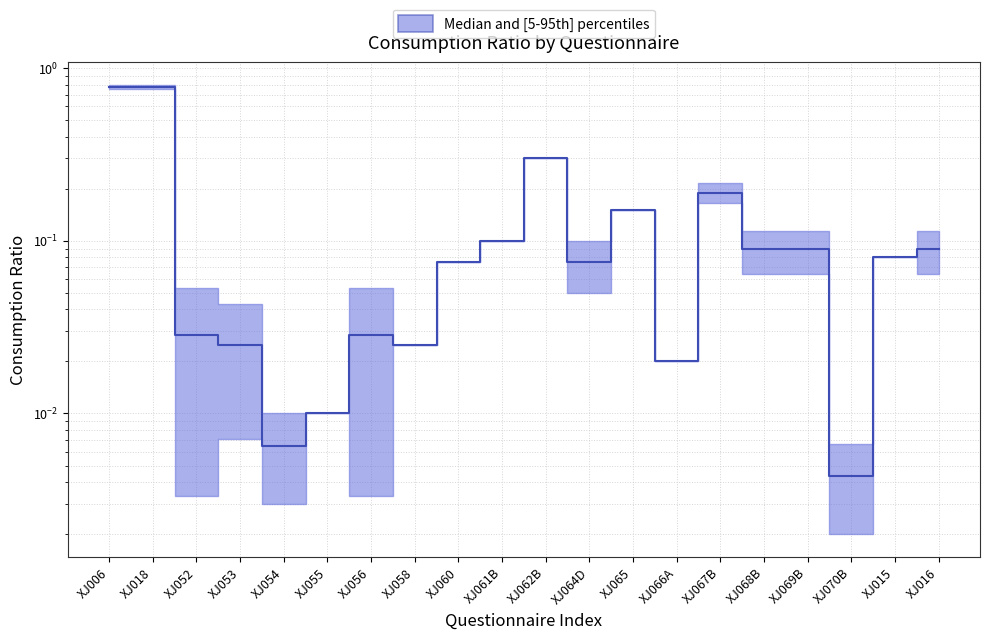

Reading left to right, what are all the values shown in this chart?

XJ006=0.8	XJ018=0.8	XJ052=0.0	XJ053=0.0	XJ054=0.0	XJ055=0.0	XJ056=0.0	XJ058=0.0	XJ060=0.1	XJ061B=0.1	XJ062B=0.3	XJ064D=0.1	XJ065=0.1	XJ066A=0.0	XJ067B=0.2	XJ068B=0.1	XJ069B=0.1	XJ070B=0.0	XJ015=0.1	XJ016=0.1